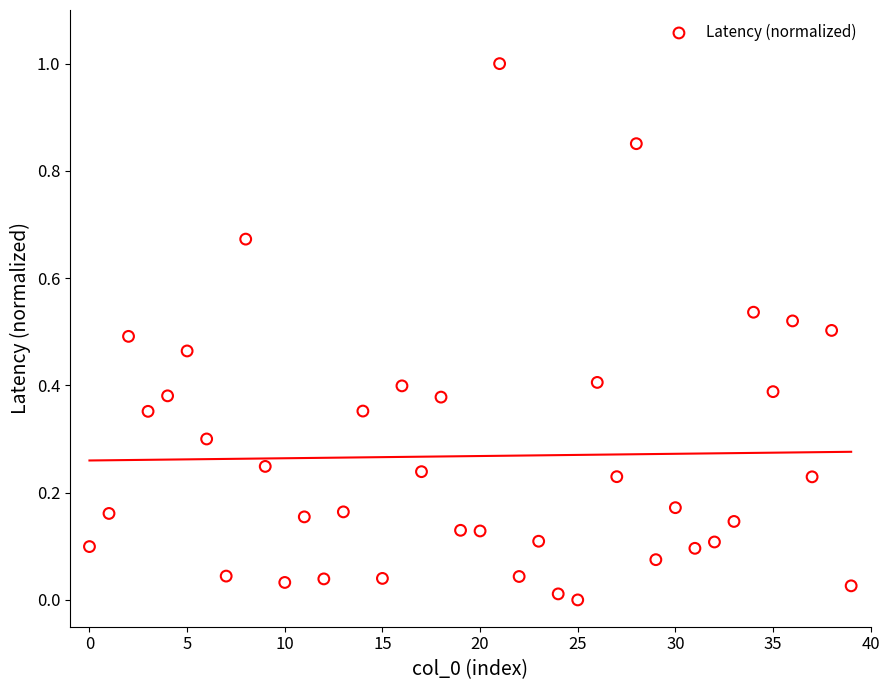

What is the range of Y values (max minus min)?

1.0